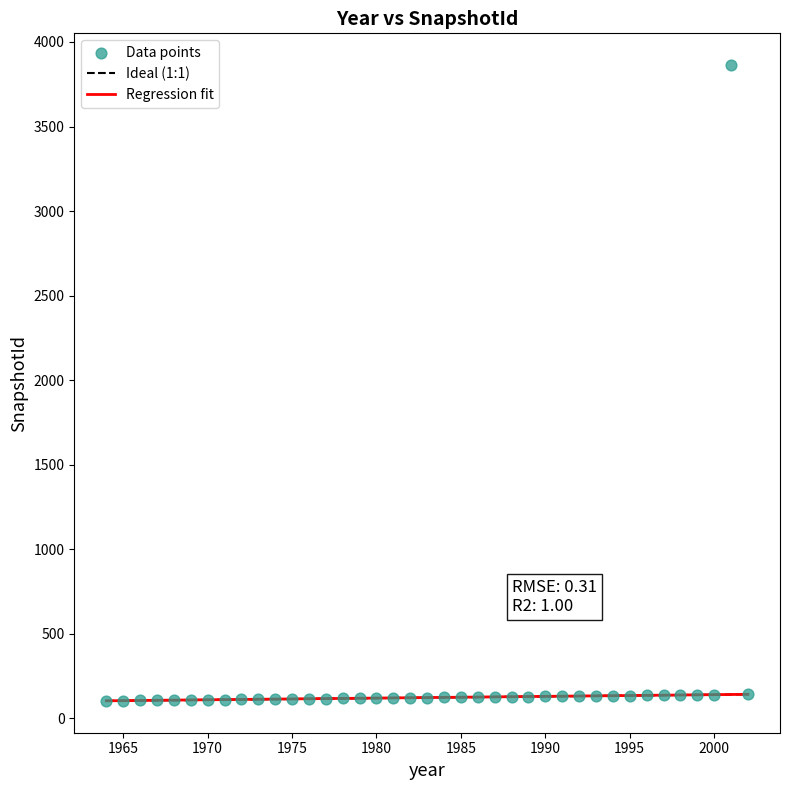

What is the range of Y values (max minus min)?

3760